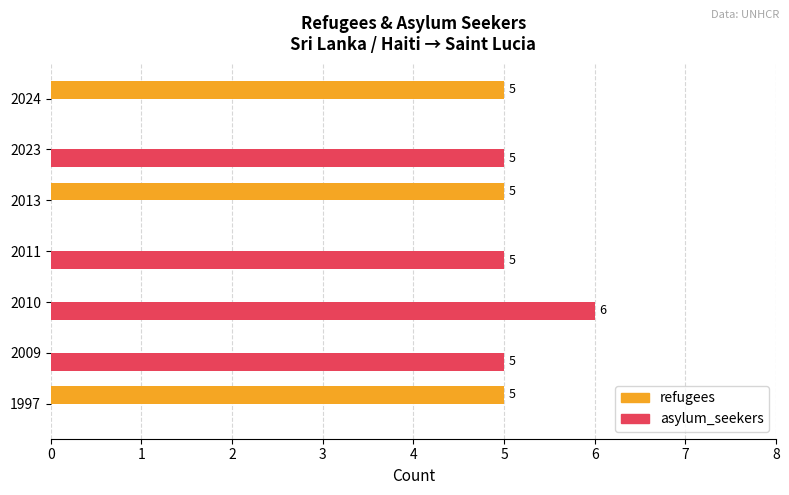

What is the sum of all refugees values?

15